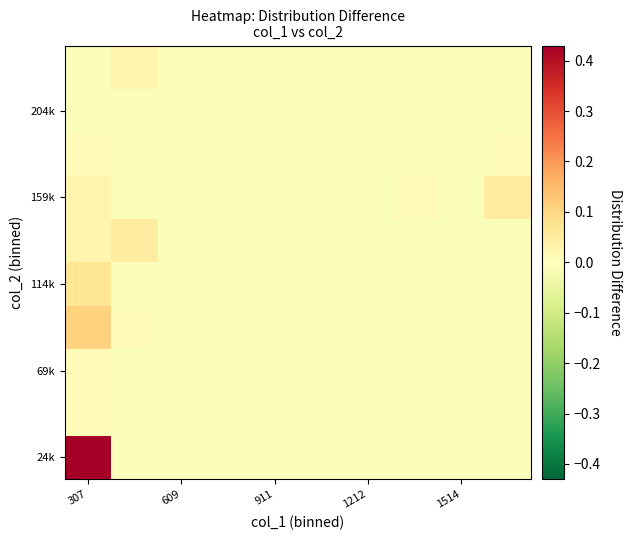

At which category does the chart reach its peak across all series?

307